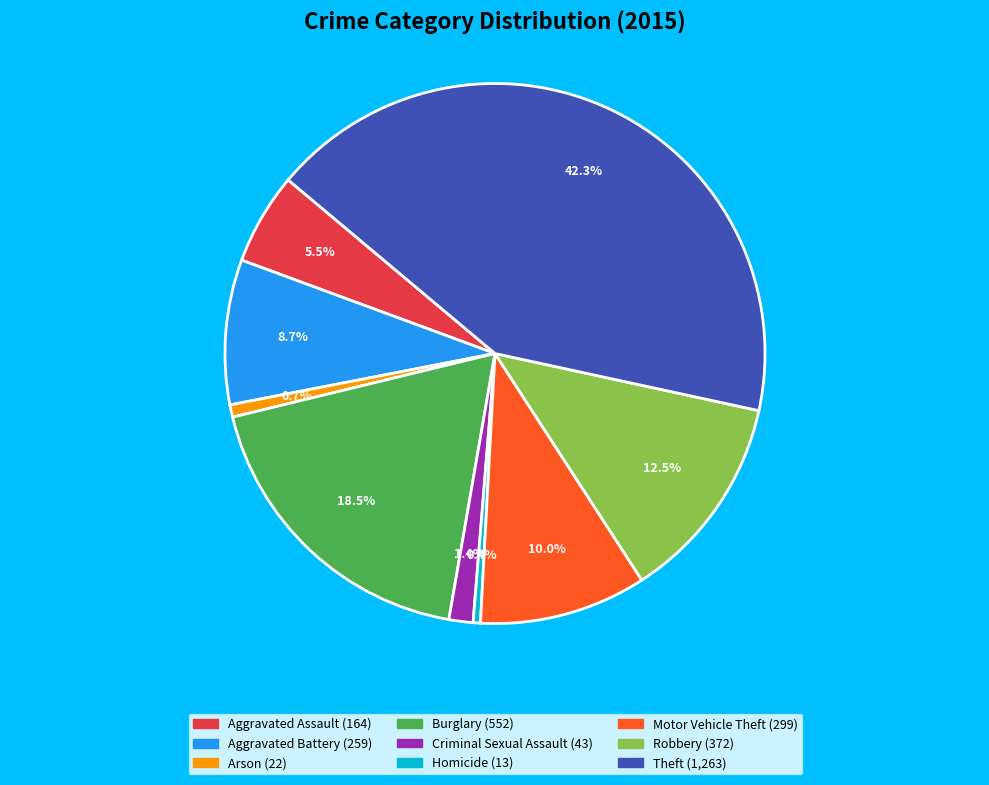

Which has a higher value, Homicide or Theft?

Theft